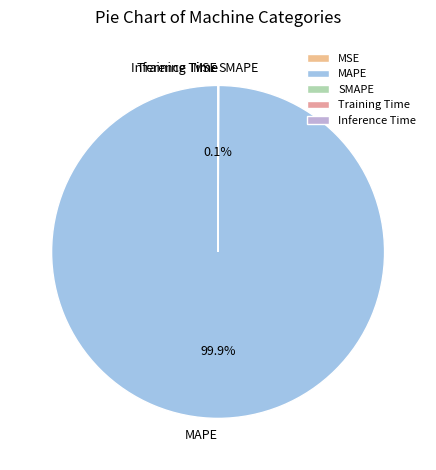

To the nearest percent, what is the average slice percentage?

20%